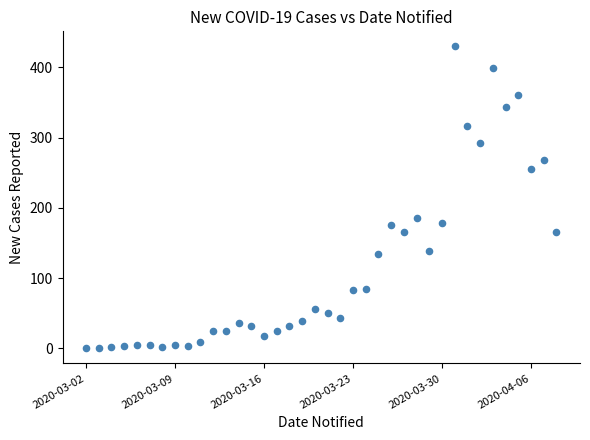

What Y value in the scatter plot is closest to 215?

186